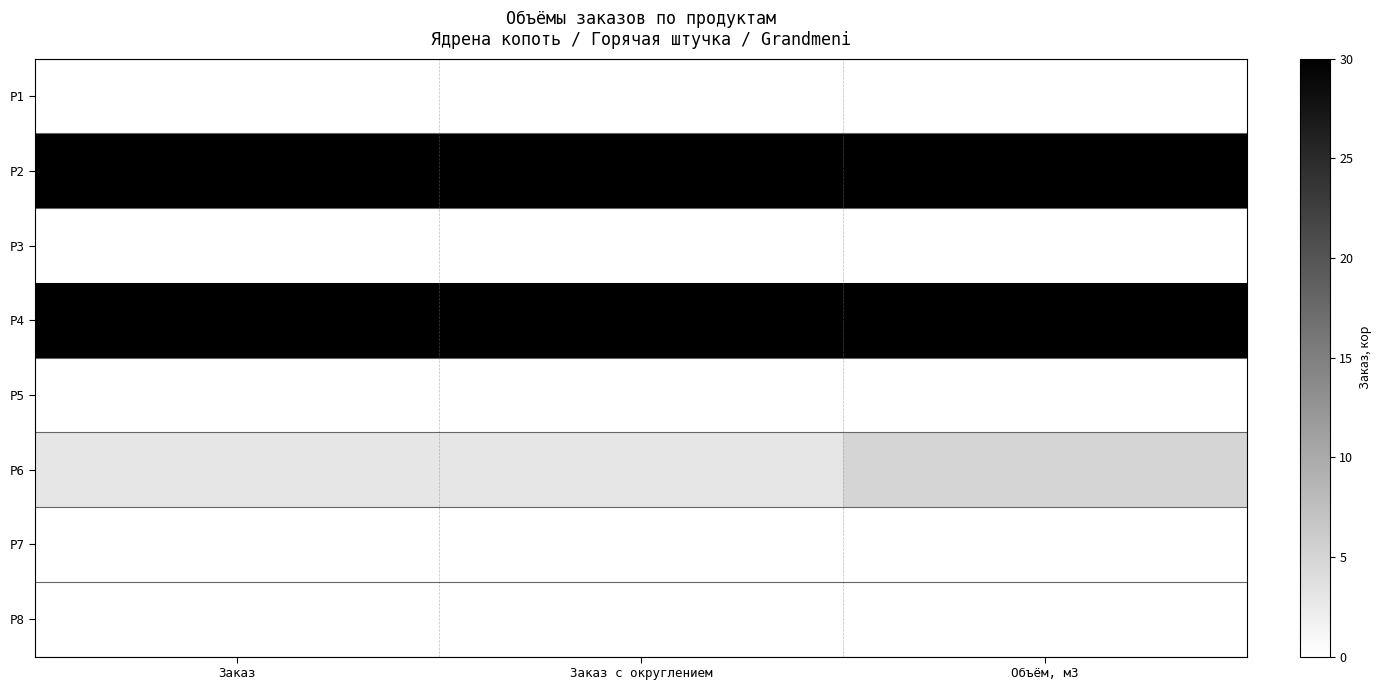

How many categories are shown in the chart?

3